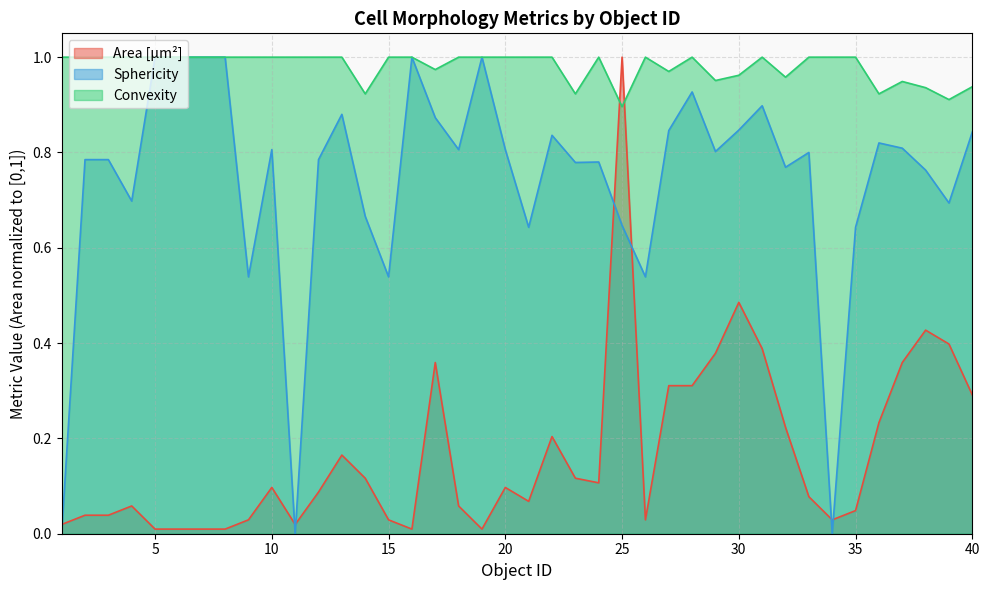

How many interior local valleys does the Convexity series have?

9